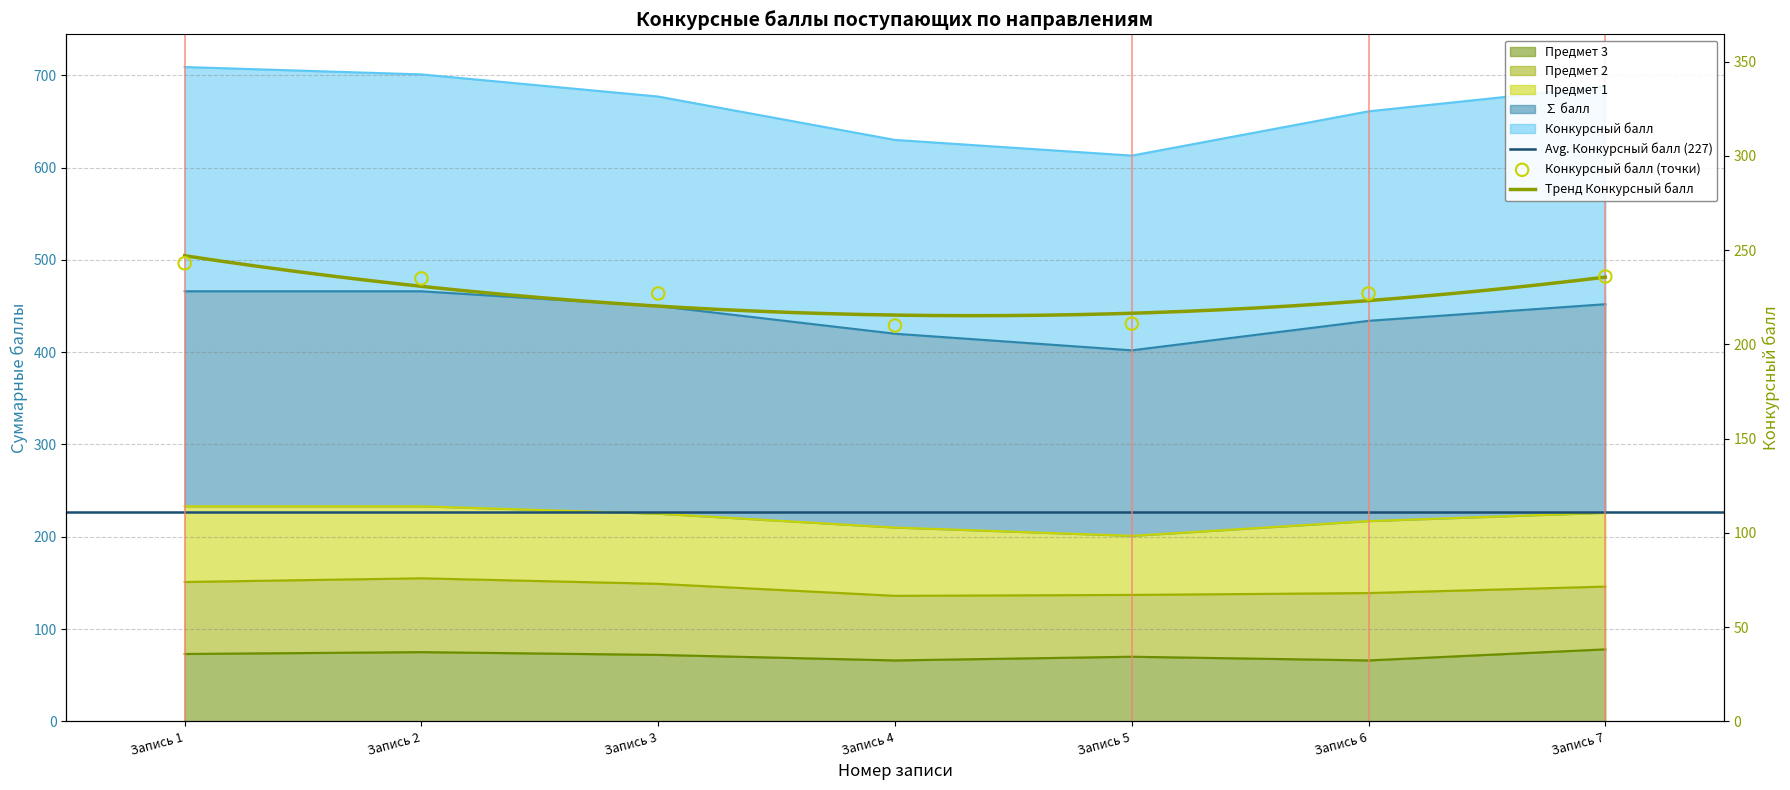

Which series reaches the minimum Y coordinate?

Предмет 3